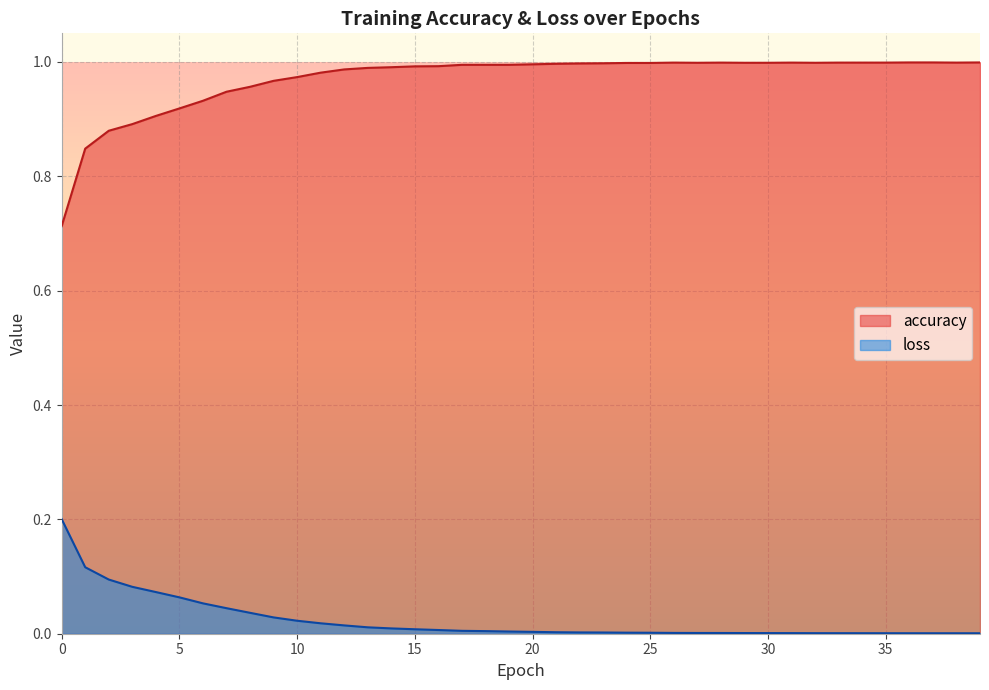

True or false: loss and accuracy intersect in this chart.

False